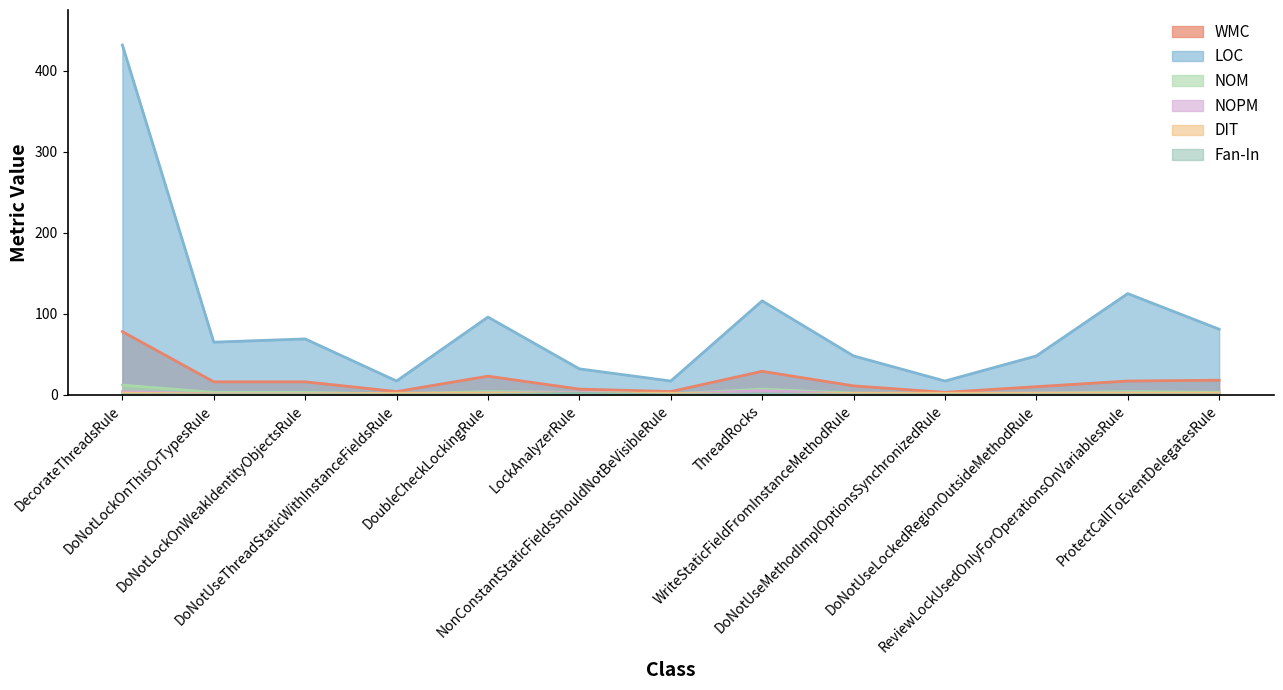

At DecorateThreadsRule, list the series in order from smallest to largest.

Fan-In, DIT, NOPM, NOM, WMC, LOC